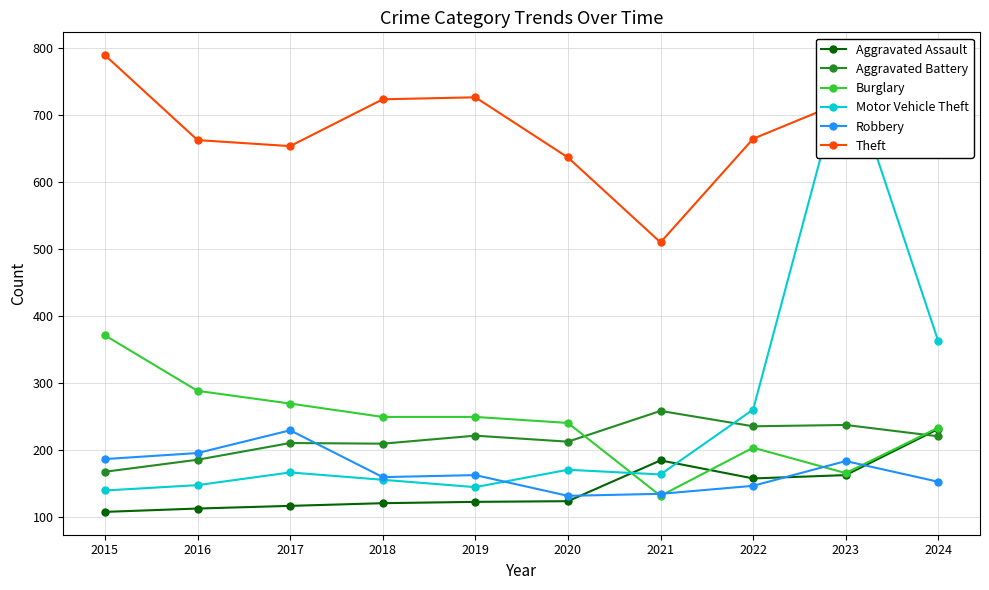

Which series changed the most between 2017 and 2022?

Motor Vehicle Theft